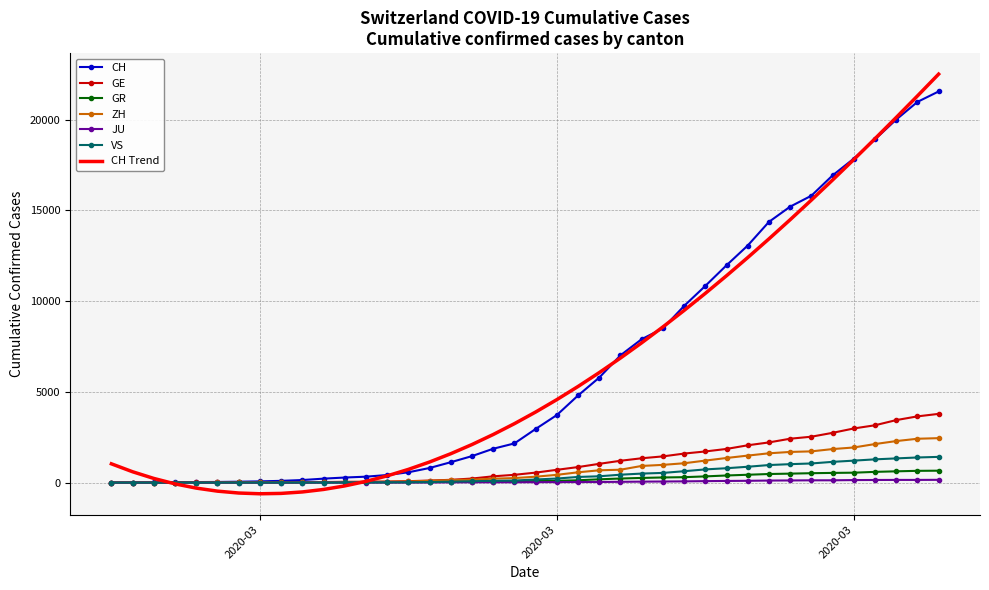

Which series has the largest range (max minus min)?

CH Trend